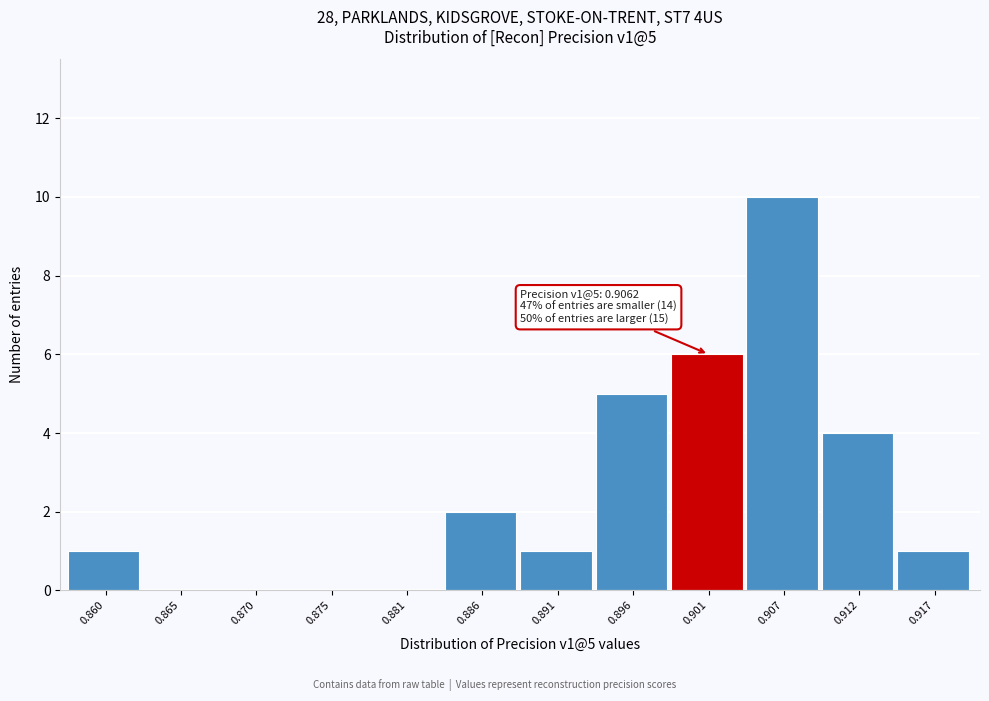

Reading left to right, extract all data points from this chart.

0.860=1	0.865=0	0.870=0	0.875=0	0.881=0	0.886=2	0.891=1	0.896=5	0.901=6	0.907=10	0.912=4	0.917=1